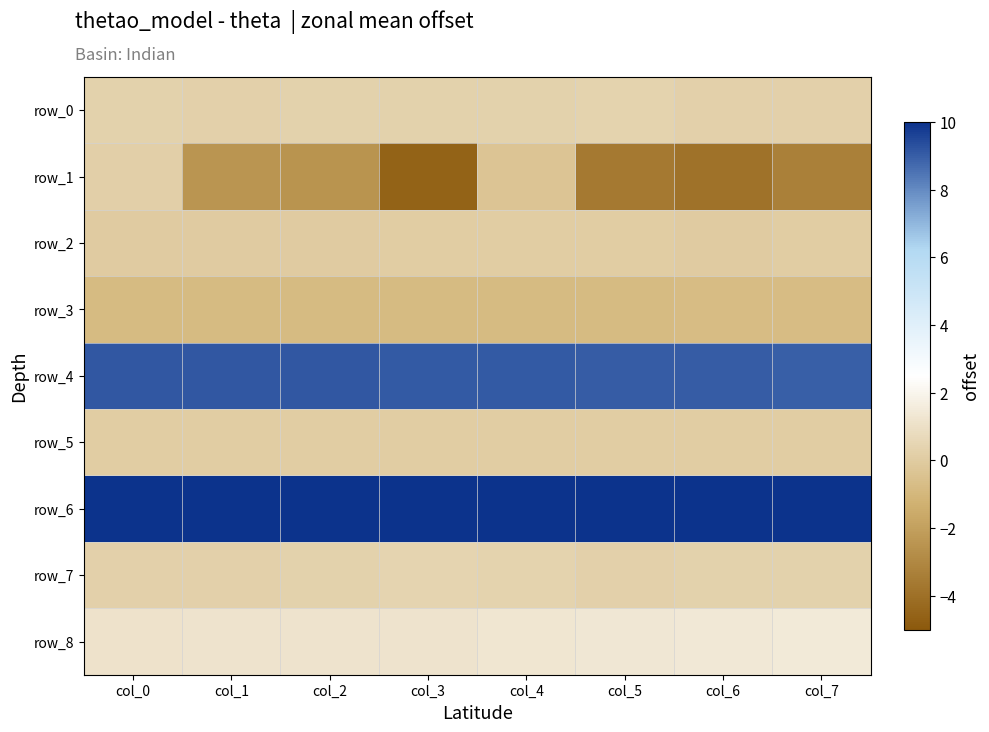

Rank the categories by row_3 value from highest to lowest.

col_7, col_6, col_5, col_4, col_3, col_2, col_1, col_0